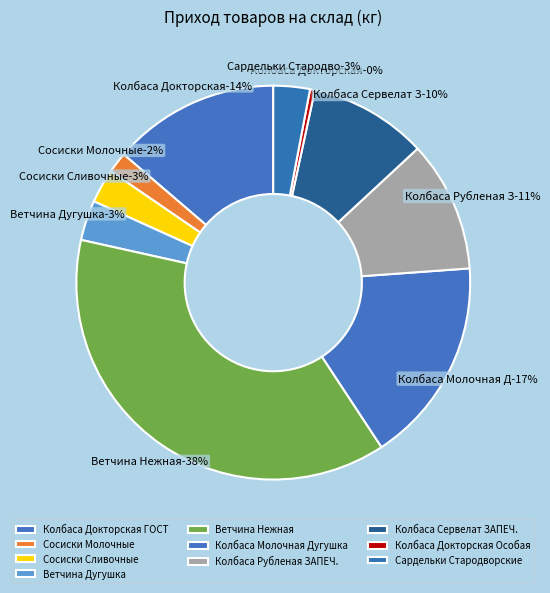

What percentage do Колбаса Рубленая ЗАПЕЧ. and Сардельки Стародворские together represent?

13.8%